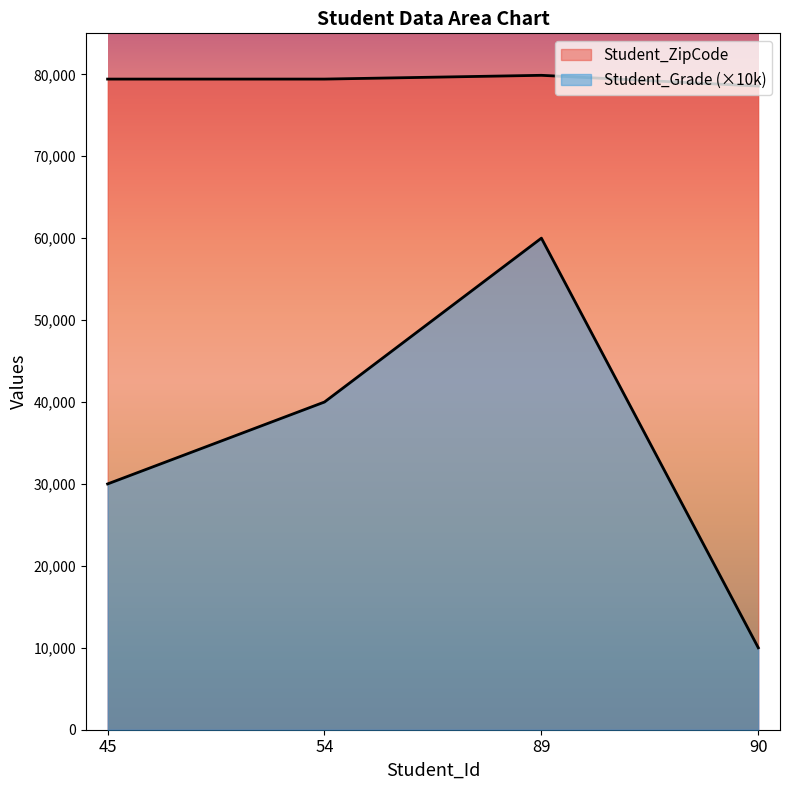

How many data points in Student_Grade are less than 40000?

2